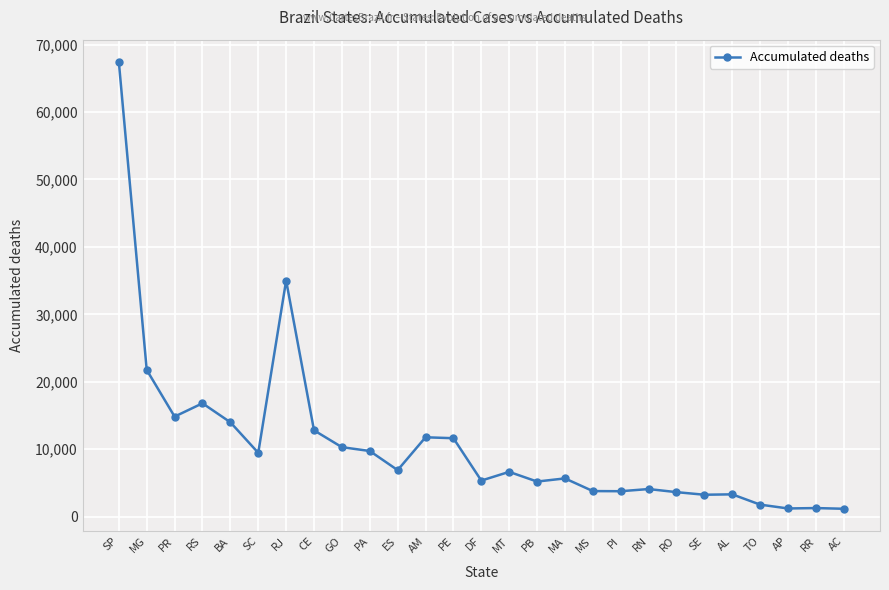

What is the difference between the second highest and minimum values?

33841